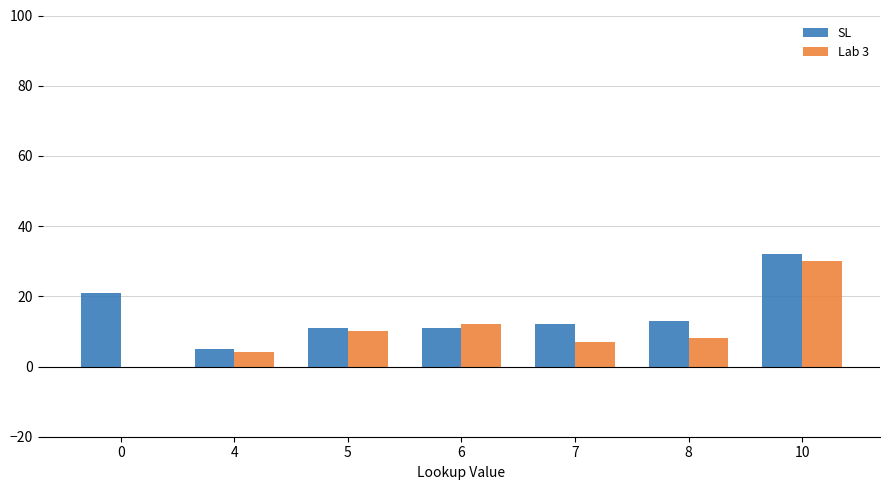

What is the sum of all SL values?

105